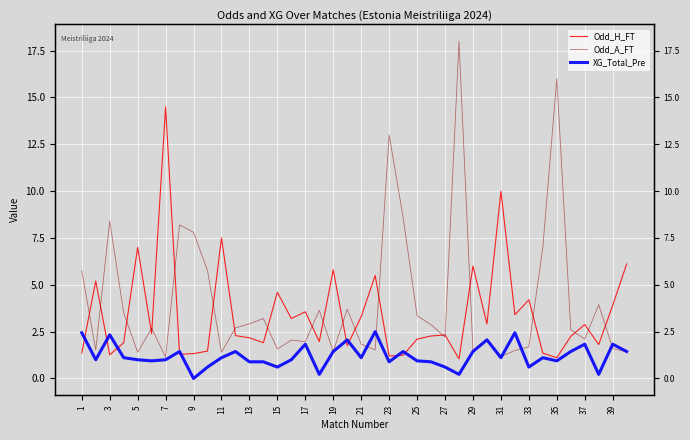

Which series changed the most between 27 and 26?

Odd_A_FT